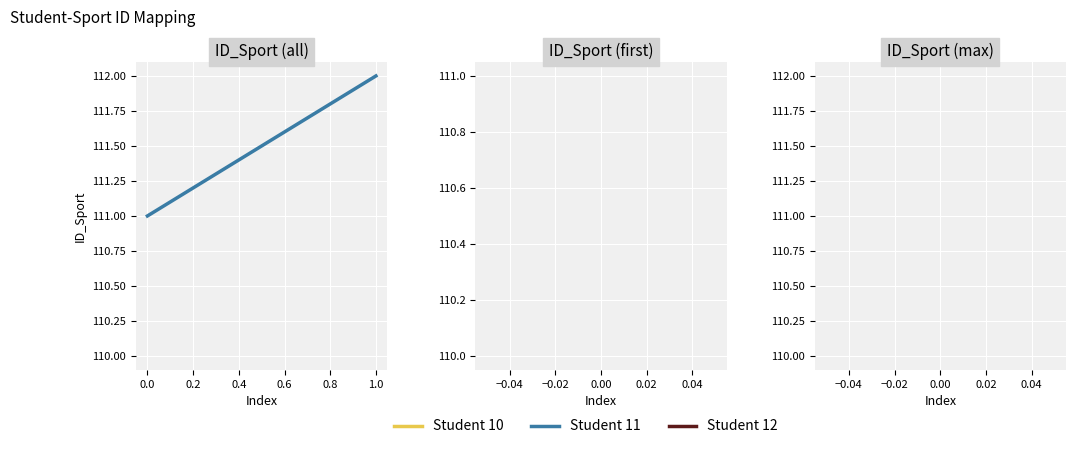

Reading right to left, list all the values displayed in this chart.

112	111